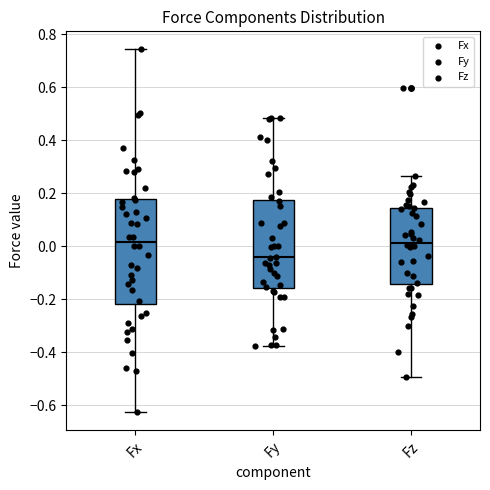

Which box has the lowest median line?

Fy